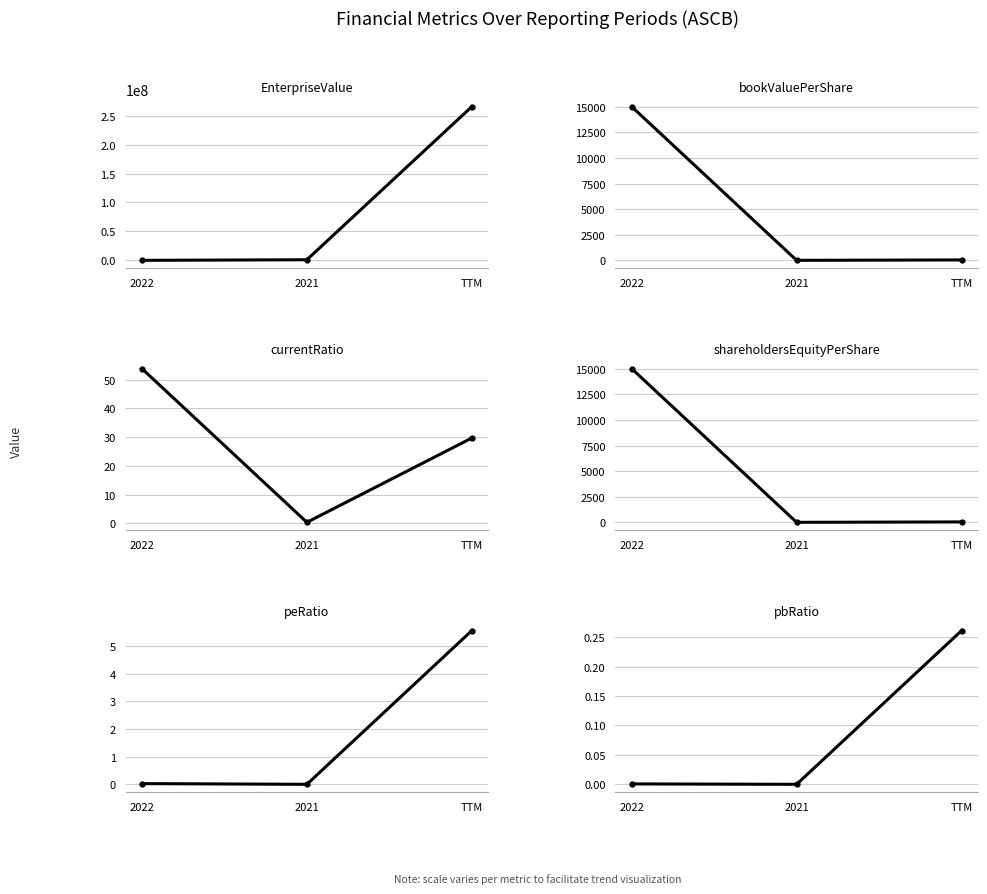

List the series in order of their peak value, highest first.

EnterpriseValue, bookValuePerShare, shareholdersEquityPerShare, currentRatio, peRatio, pbRatio